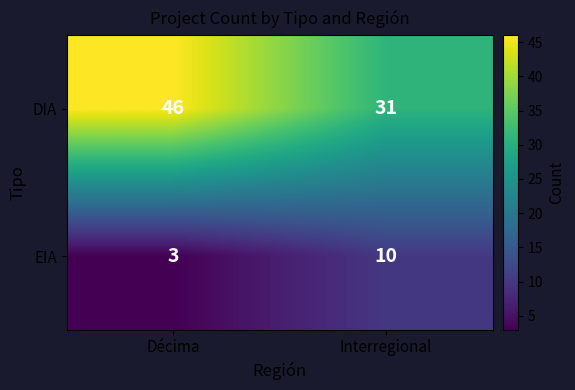

How many data points does each series have?

2